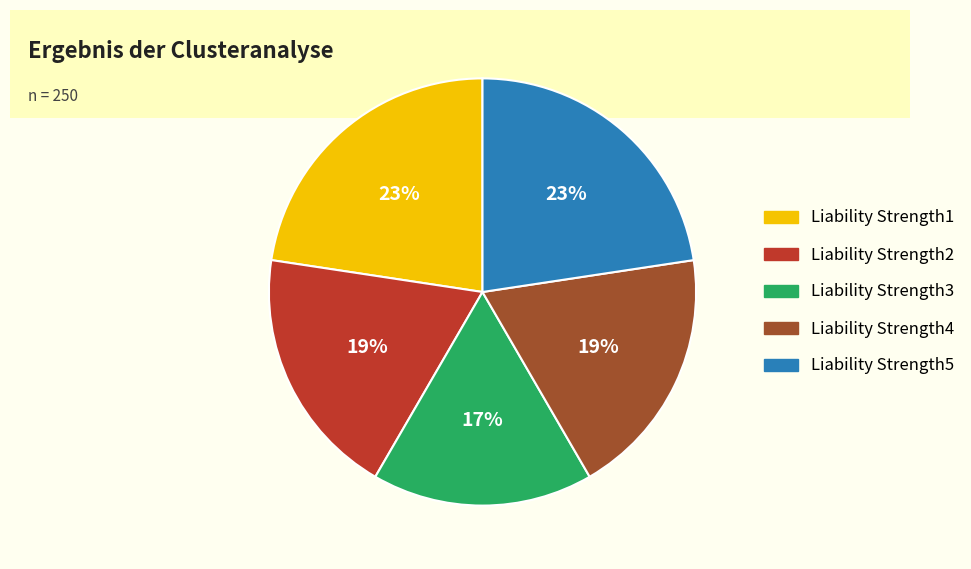

Combined, do Liability Strength2 and Liability Strength3 account for over 50%?

No